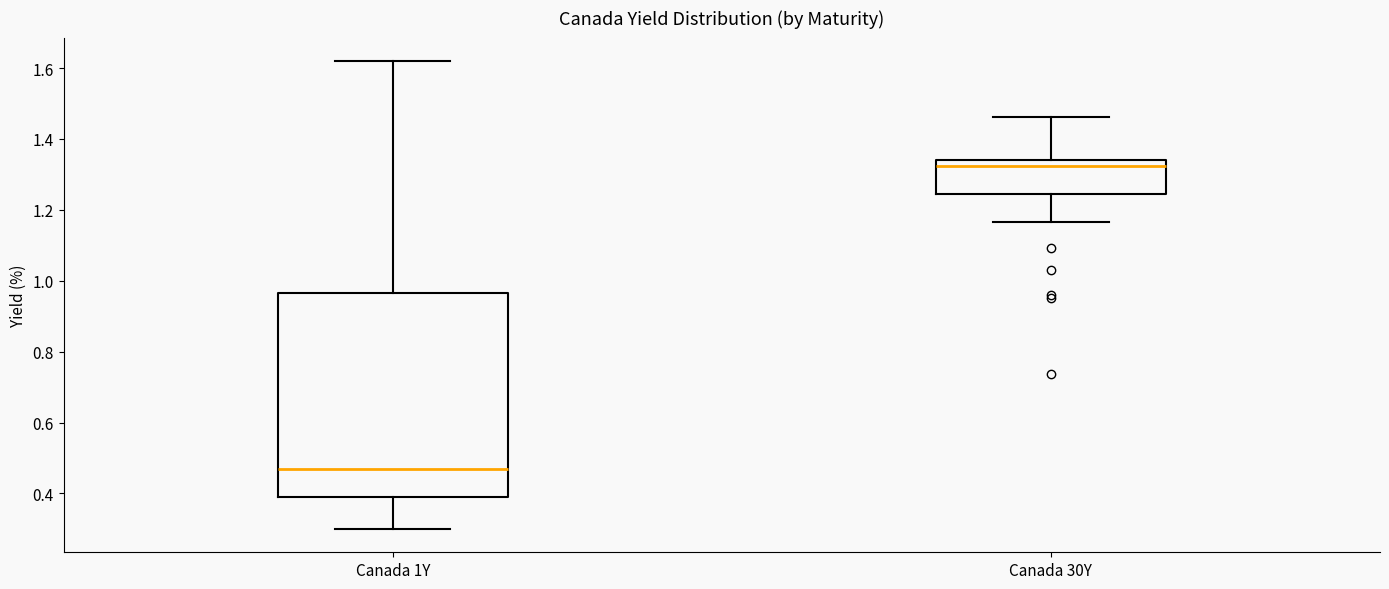

Which box's median line is the lowest?

Canada 1Y